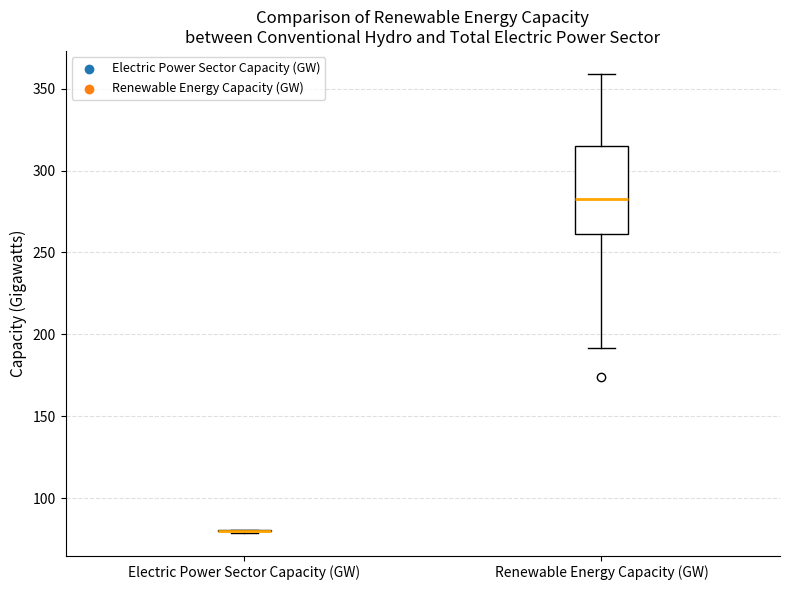

Which box is the tallest, from its lower edge to its upper edge?

Renewable Energy Capacity (GW)